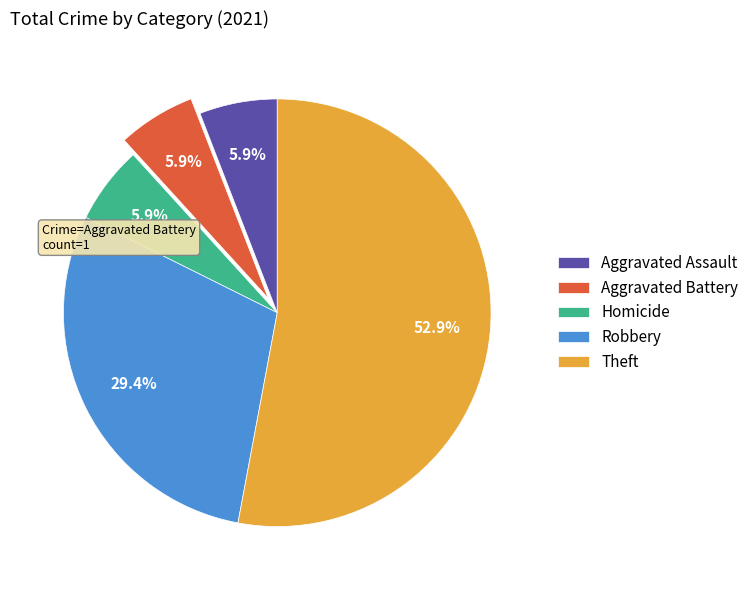

Does any single category account for the majority?

Yes